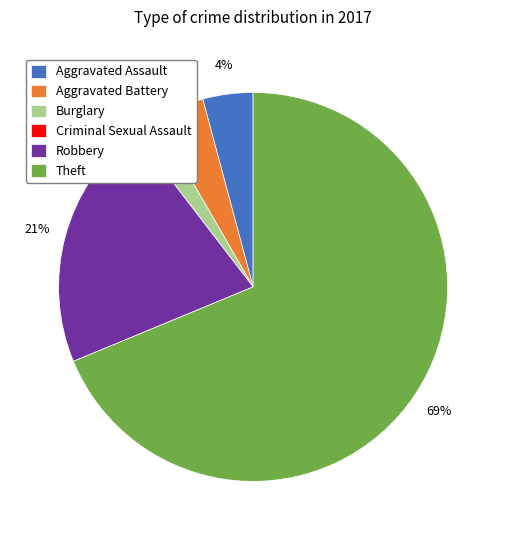

Do Aggravated Assault and Robbery together represent more than half of the pie?

No